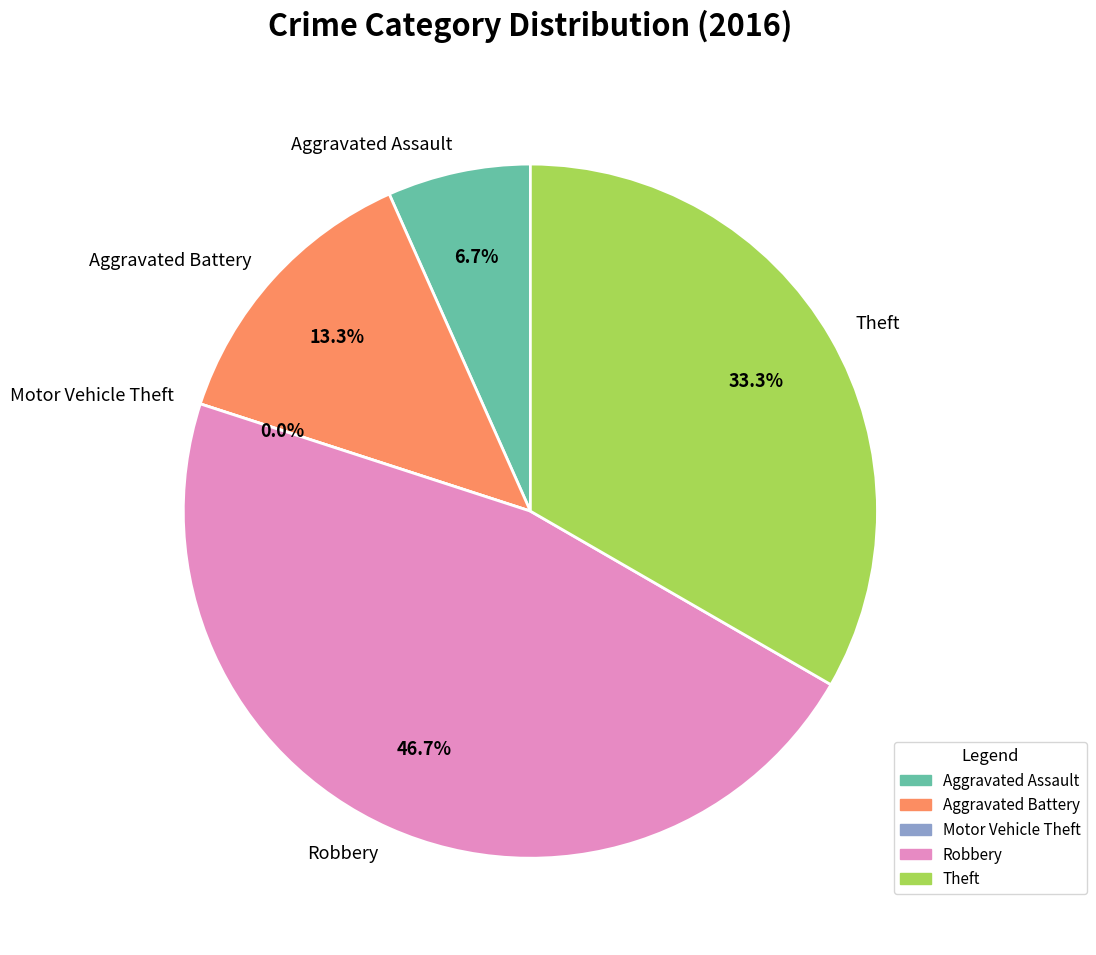

How much of the chart is everything except Theft?

66.7%